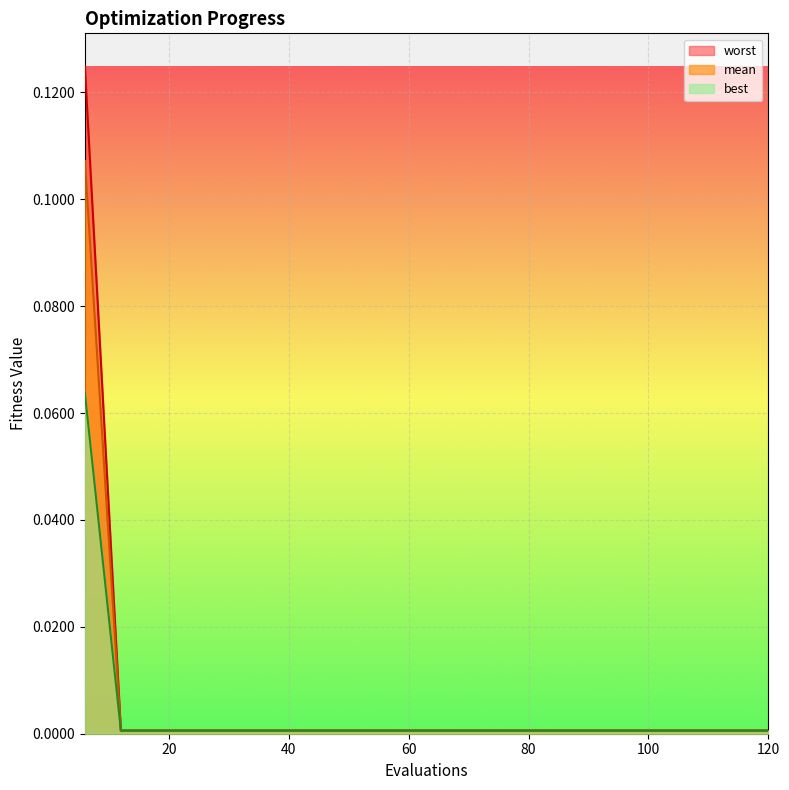

At which category is the sum across all series the highest?

6